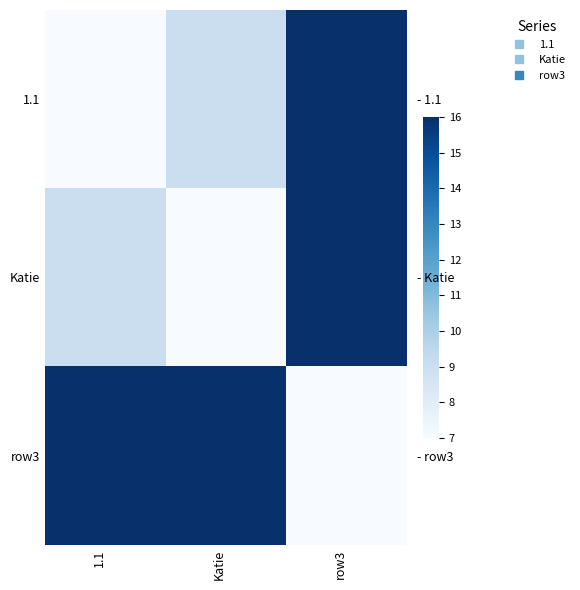

Is it true that row3 equals 7 at row3?

True